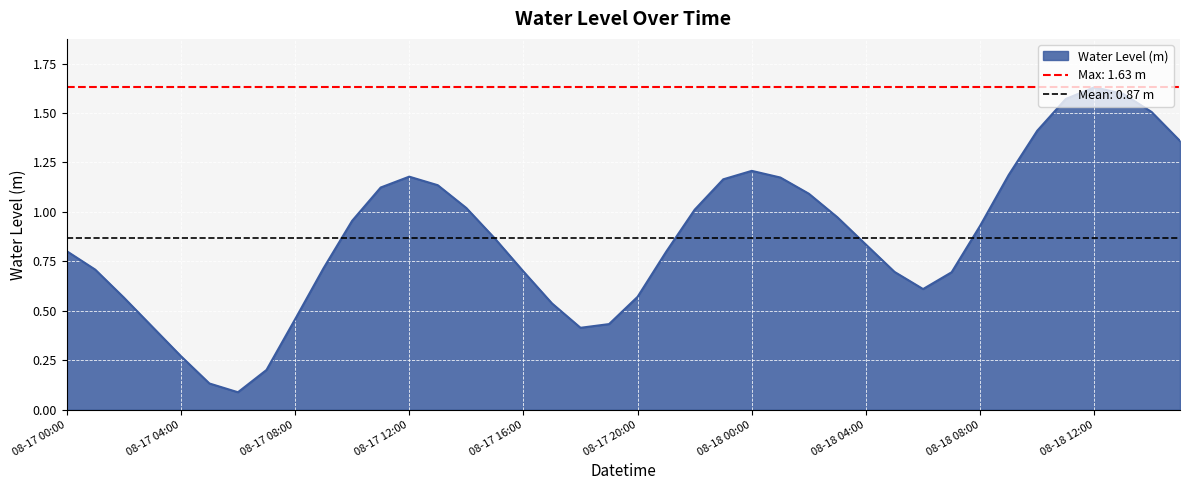

True or false: the data shows 0.1 at 2023-08-17 05:00:00.

True